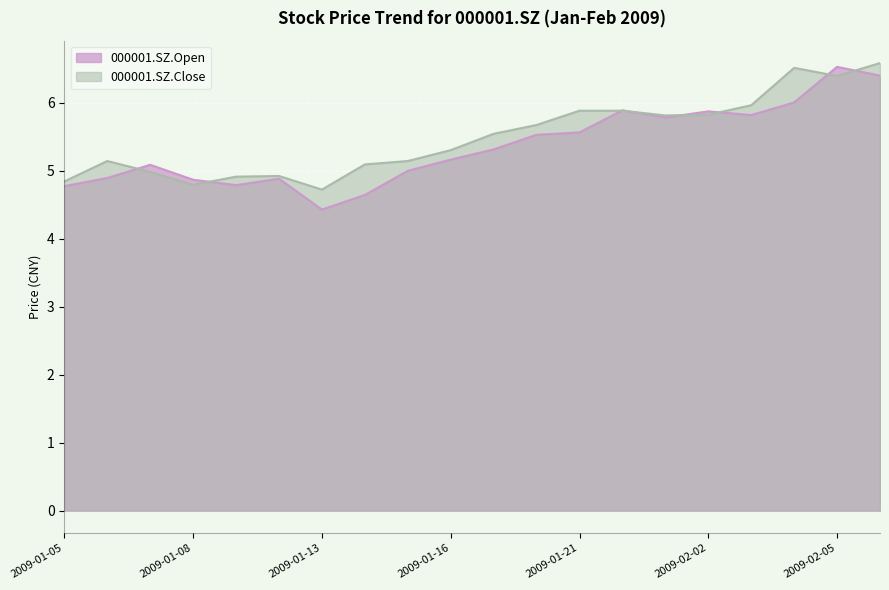

Which series has the widest spread of values?

000001.SZ.Open